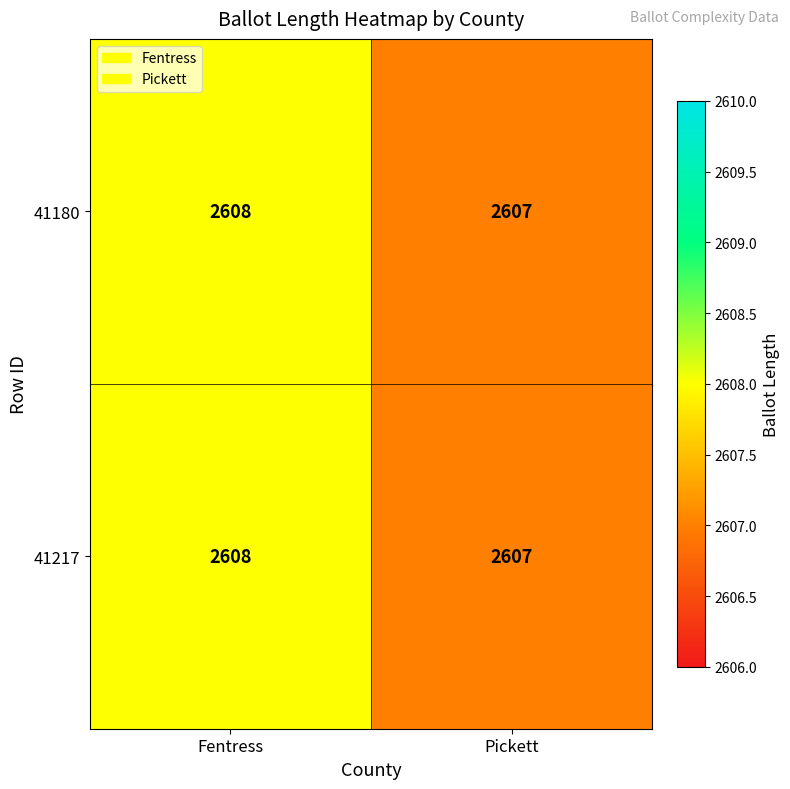

Rank the categories by 41180 value from highest to lowest.

Fentress, Pickett